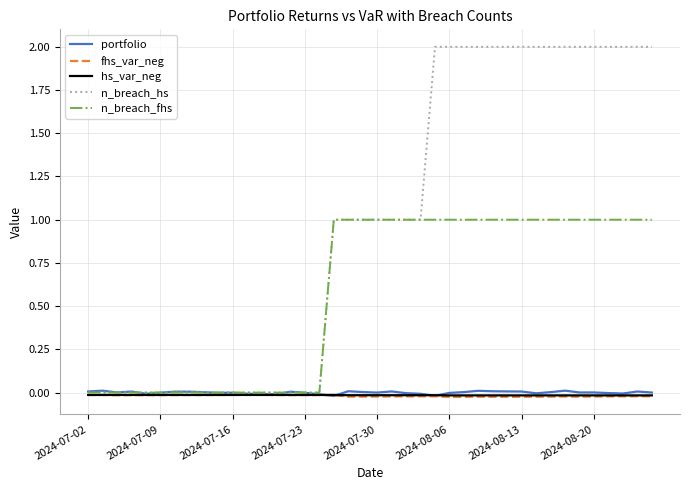

Which series has the widest spread of values?

n_breach_hs